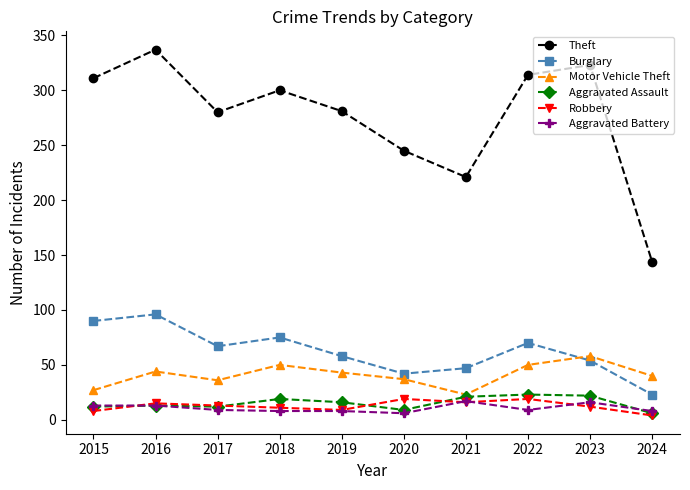

What is the value of the Aggravated Assault point at the 10th from the left?

6